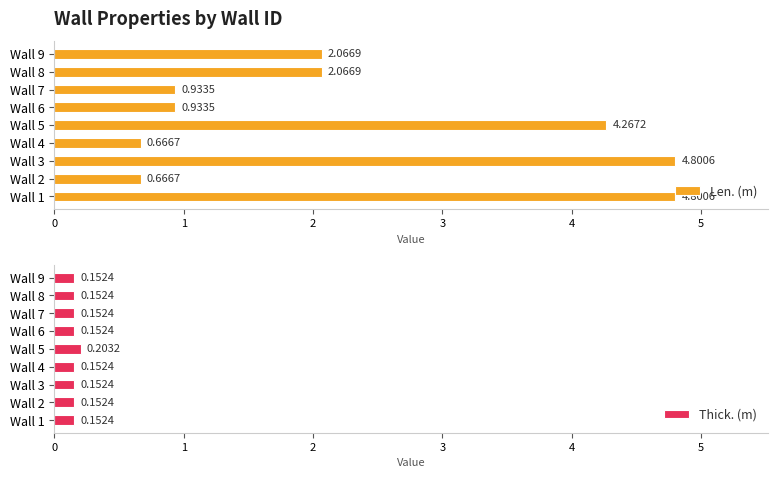

Reading left to right, extract all data points from this chart.

Len. (m): 4.8	0.7	4.8	0.7	4.3	0.9	0.9	2.1	2.1
Thick. (m): 0.2	0.2	0.2	0.2	0.2	0.2	0.2	0.2	0.2